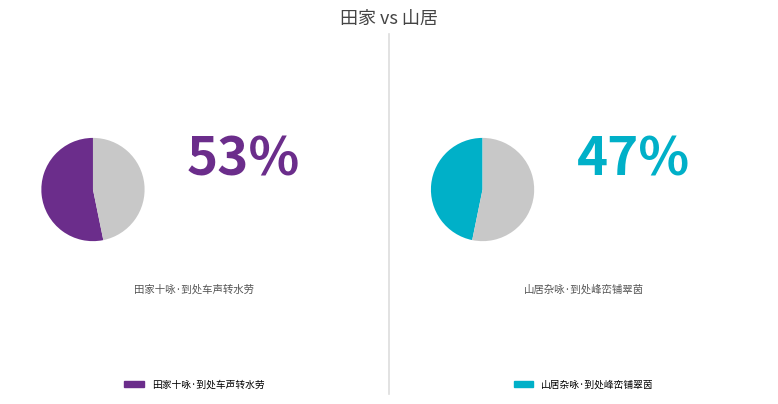

Which category accounts for the majority?

田家十咏·到处车声转水劳